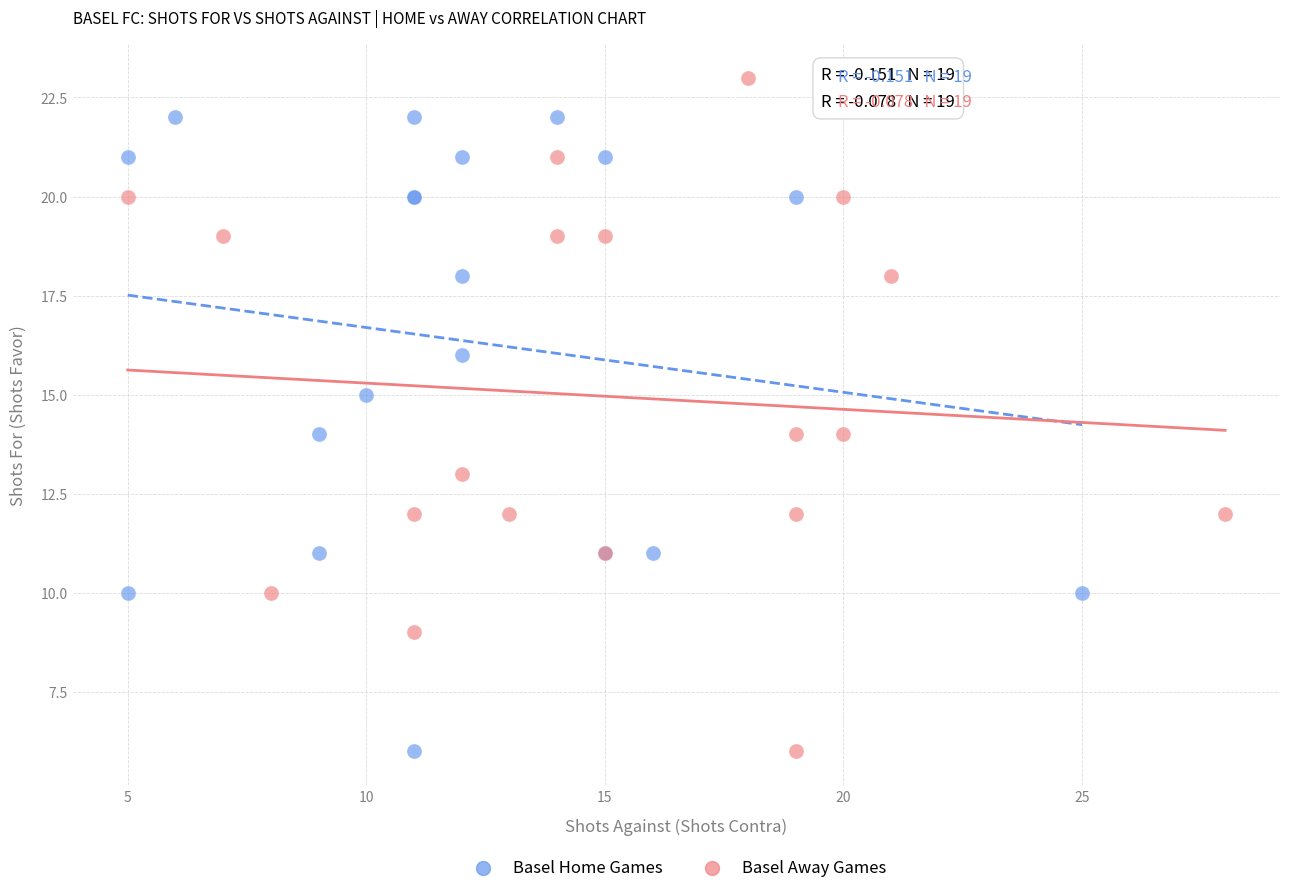

Which series has the largest Y range (max minus min)?

Basel Away Games